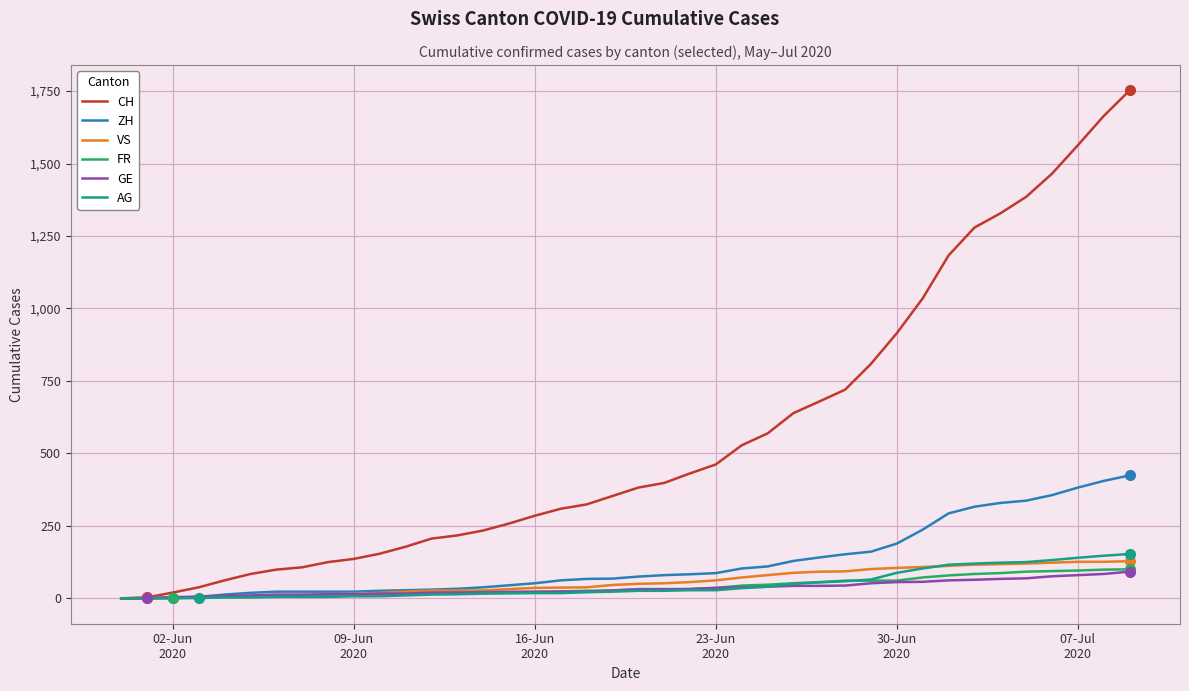

Which series has the largest total across all categories?

CH